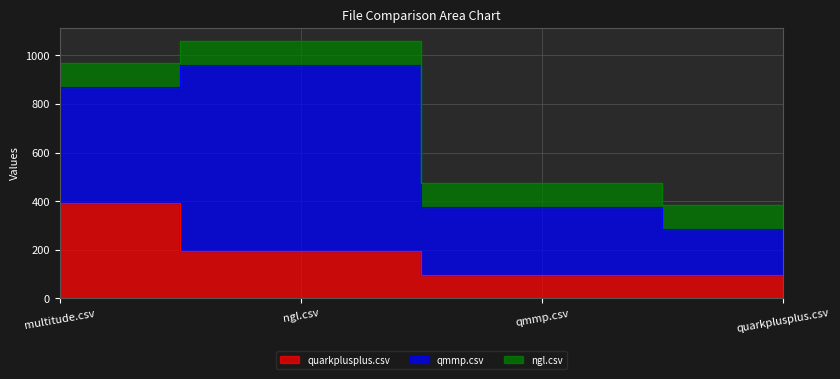

What is the difference between the maximum and minimum values in the ngl.csv series?

0.5